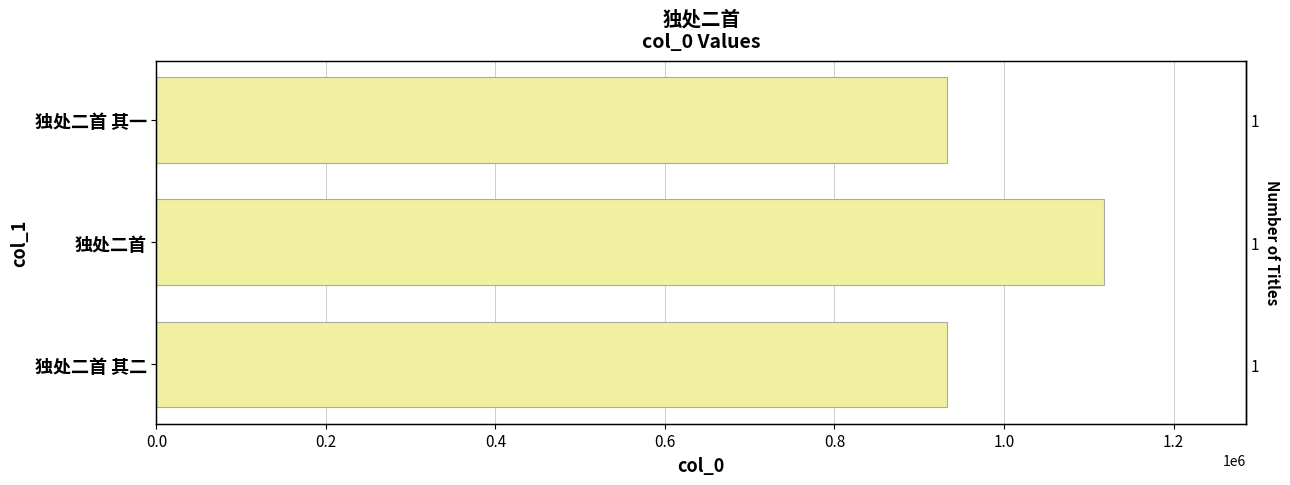

Reading right to left, extract all data points from this chart.

933212	1117739	933213